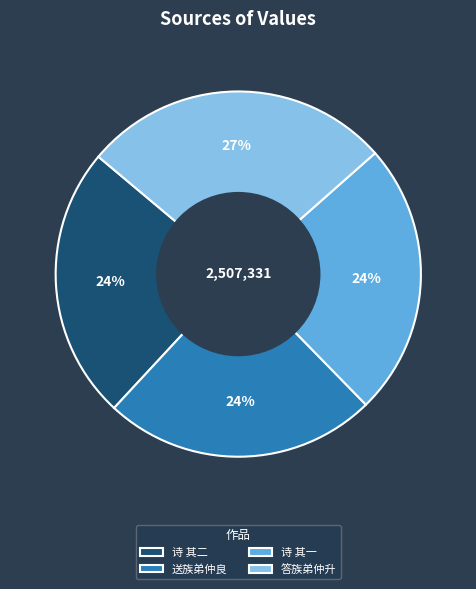

To the nearest percent, what is the difference between the 答族弟仲升 and 诗 其一 slice percentages?

3%